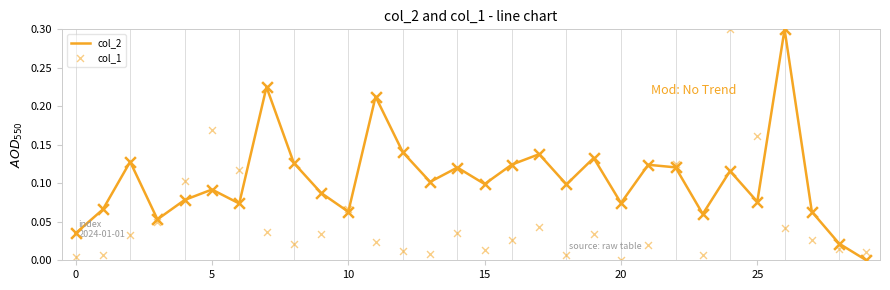

Which series has the largest total across all categories?

col_2